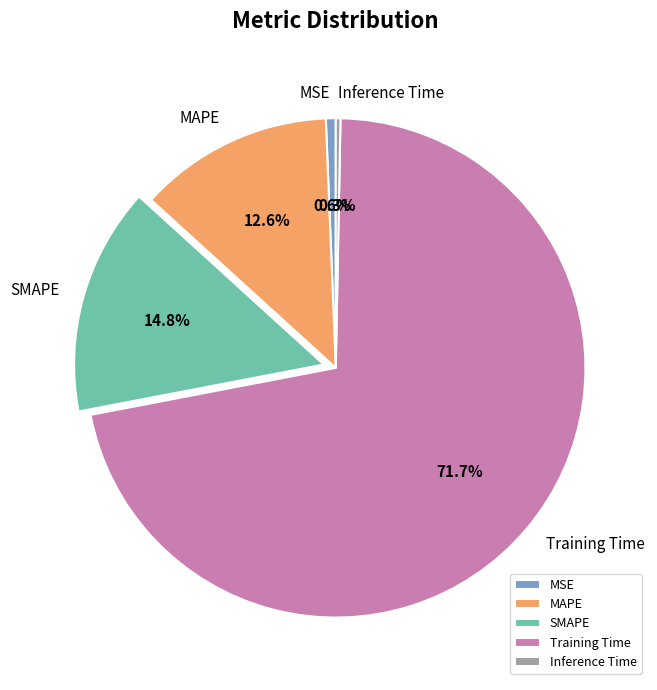

To the nearest percent, what percentage of the pie is MSE?

1%